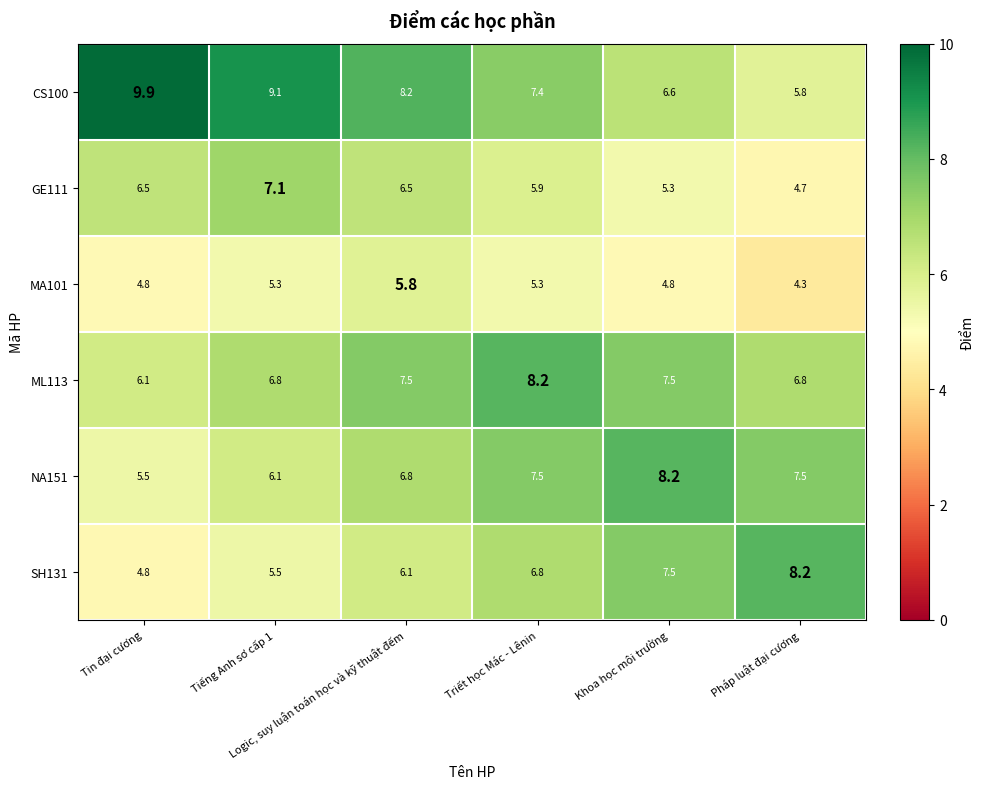

At Logic, suy luận toán học và kỹ thuật đếm, list the series in order from smallest to largest.

MA101, SH131, GE111, NA151, ML113, CS100